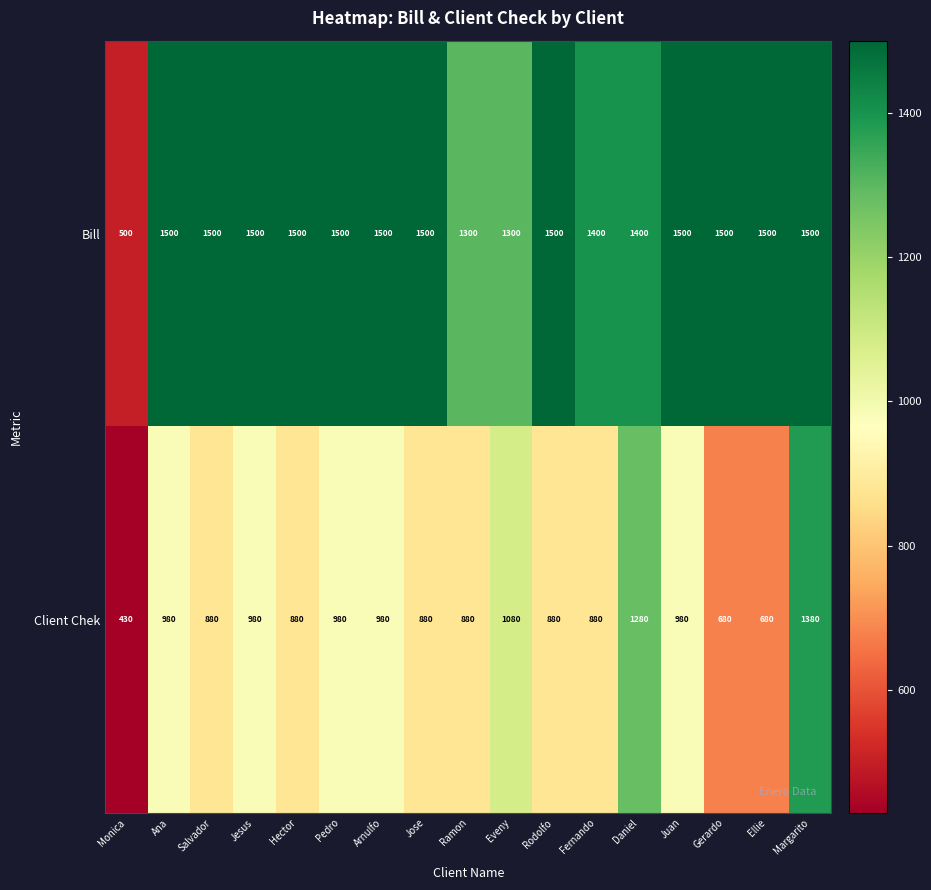

Is the value of Client Chek at Pedro greater than the value of Bill at Ana?

No